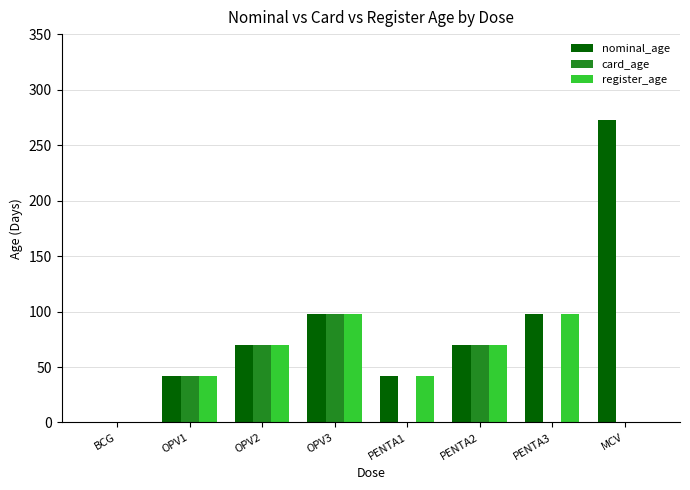

At which category is the sum across all series the highest?

OPV3